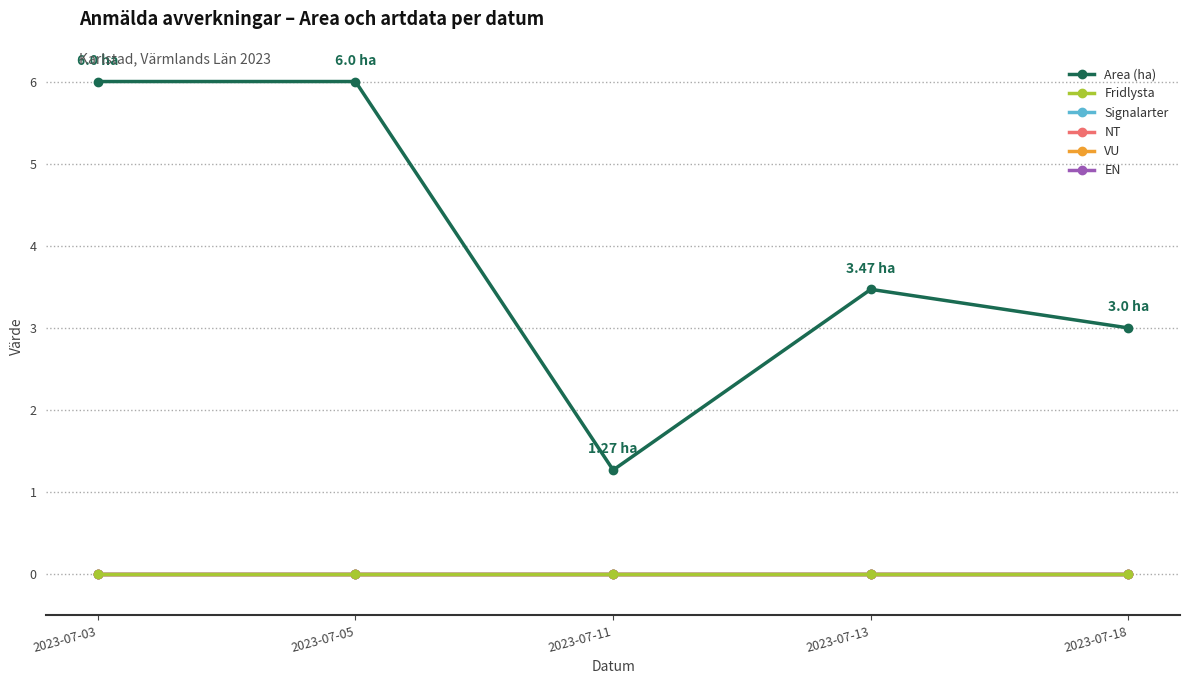

What is the value of the Area (ha) point at the 1st from the left?

6.0